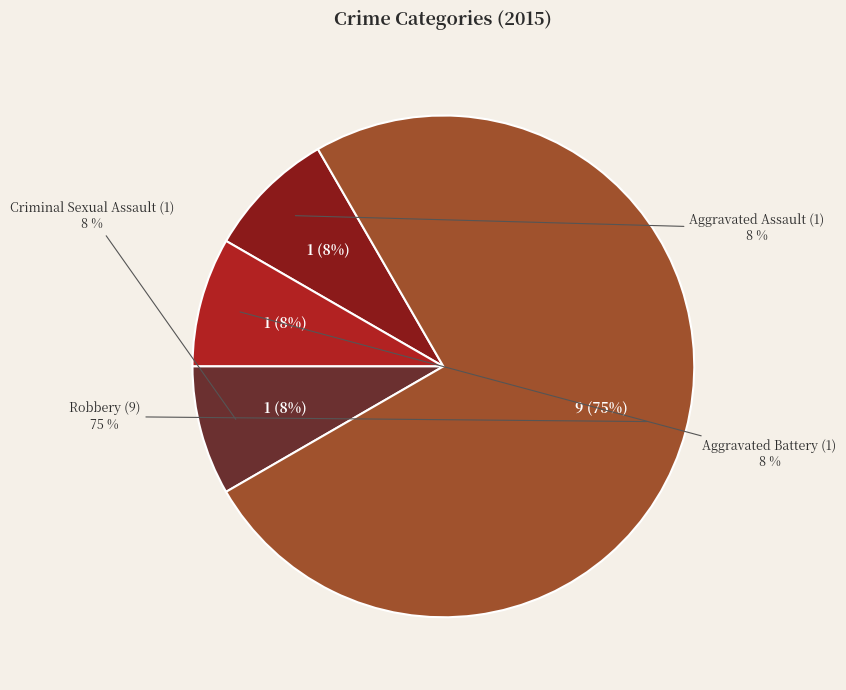

Is it true that Criminal Sexual Assault is 8% of the pie?

True